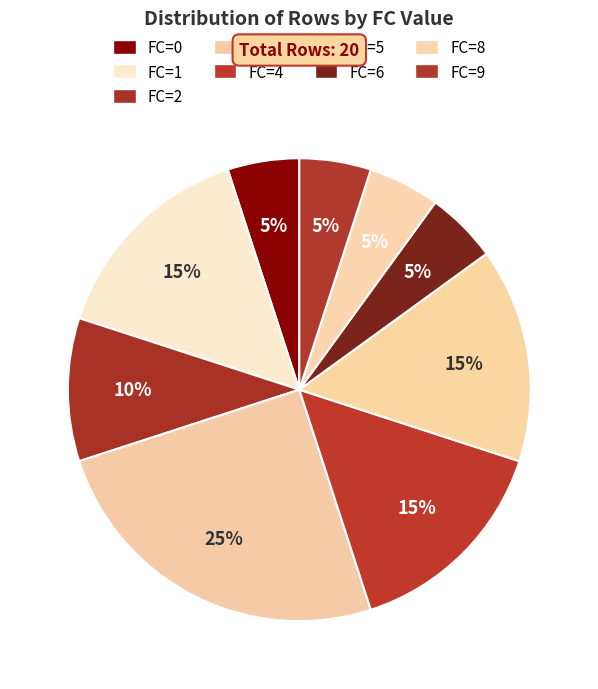

How many segments does this pie chart have?

9